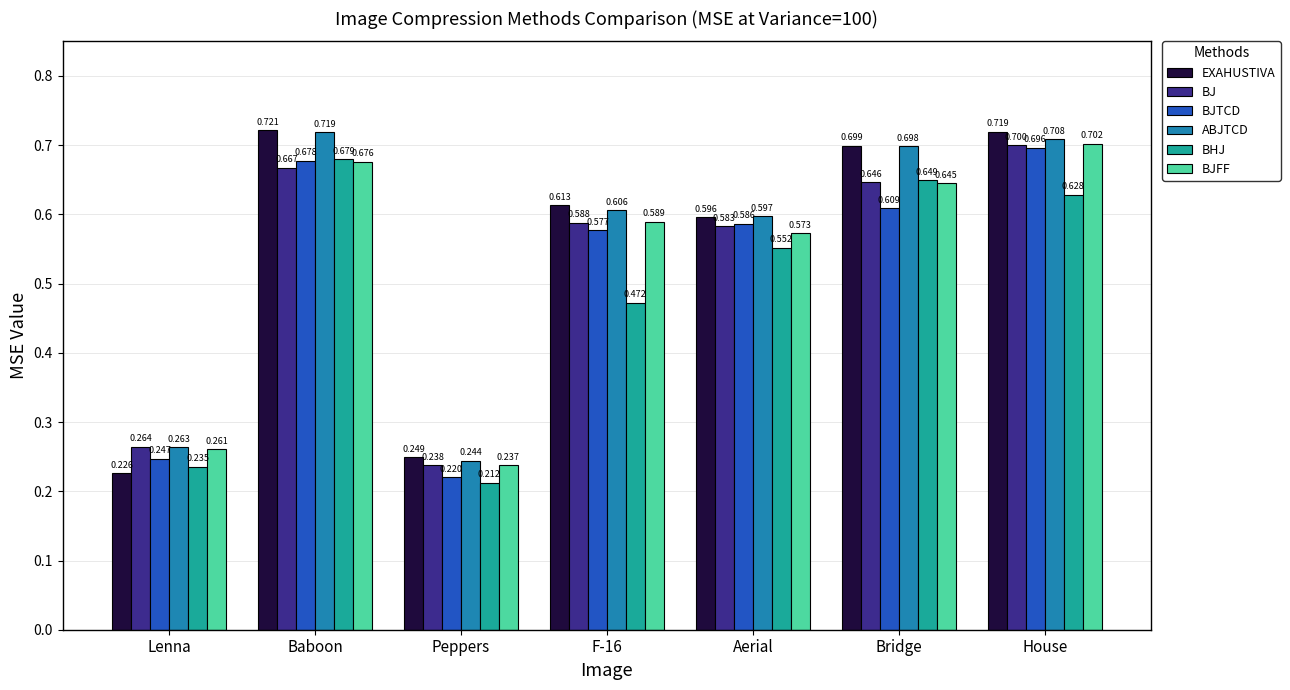

Rank the categories by BHJ value from lowest to highest.

Peppers, Lenna, F-16, Aerial, House, Bridge, Baboon